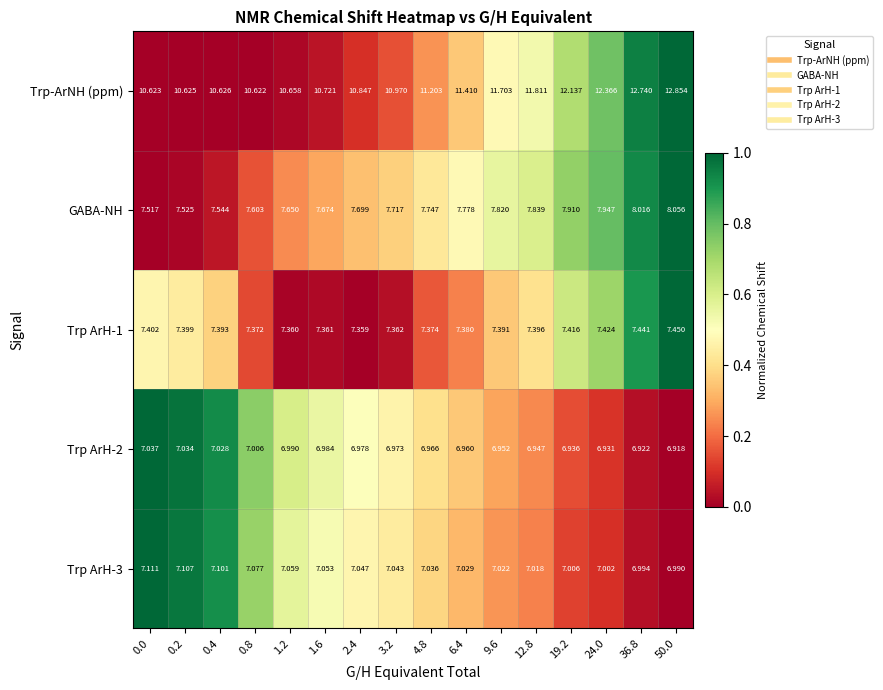

Which series has the largest total across all categories?

Trp-ArNH (ppm)